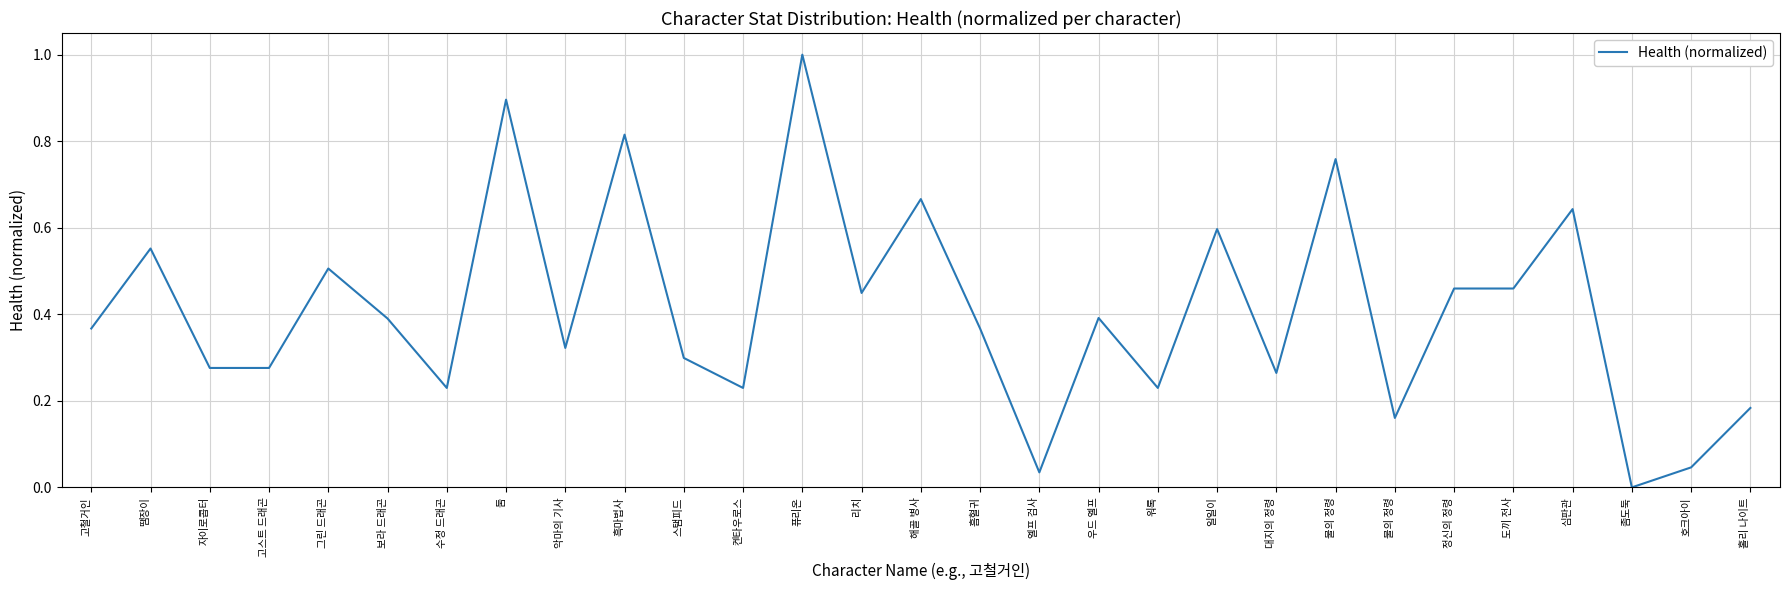

The chart shows a value of 1.0 at 퓨리온. True or false?

True